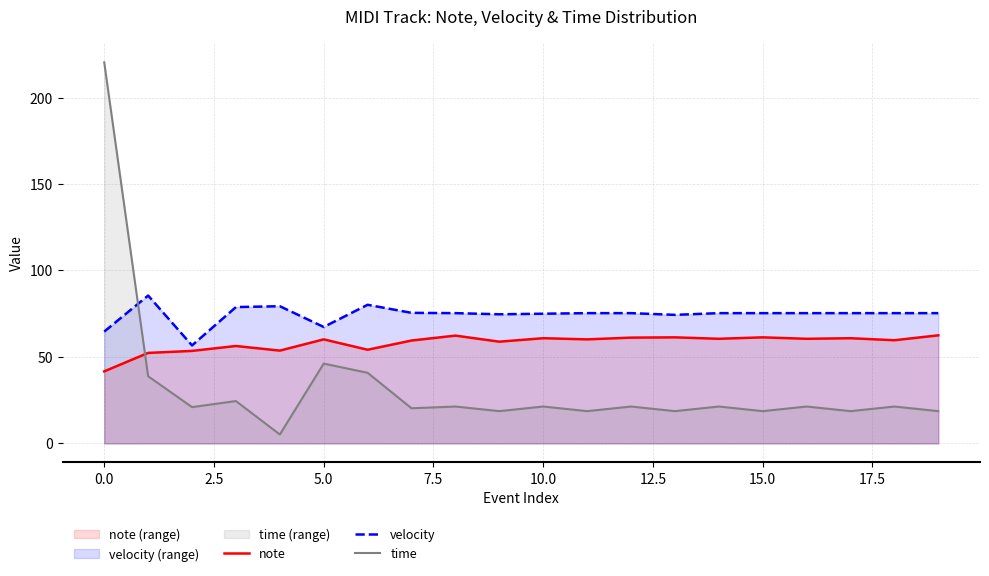

What is the difference between the maximum and minimum values in the note series?

20.8